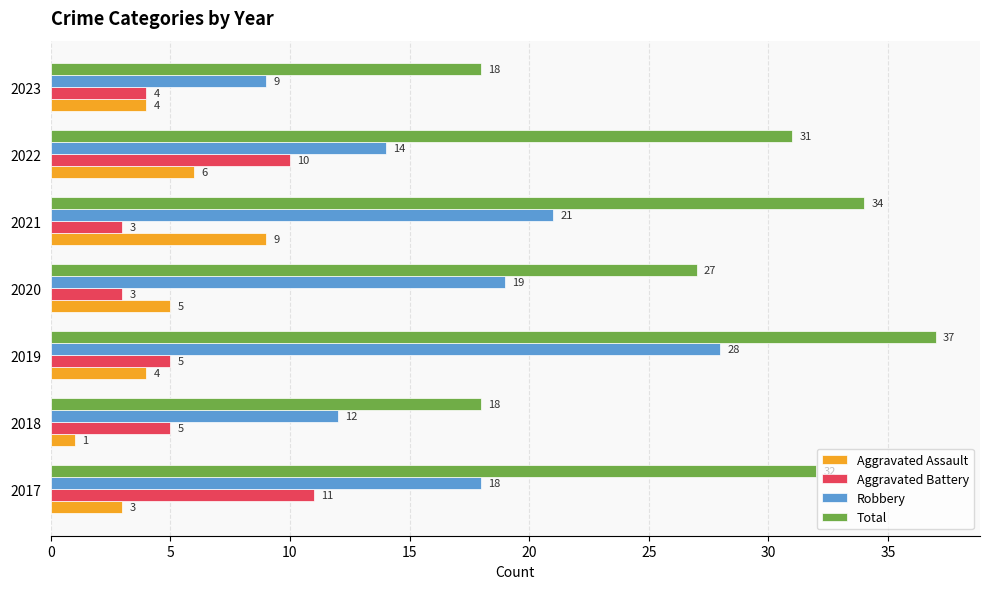

List the series in order of their peak value, highest first.

Total, Robbery, Aggravated Battery, Aggravated Assault